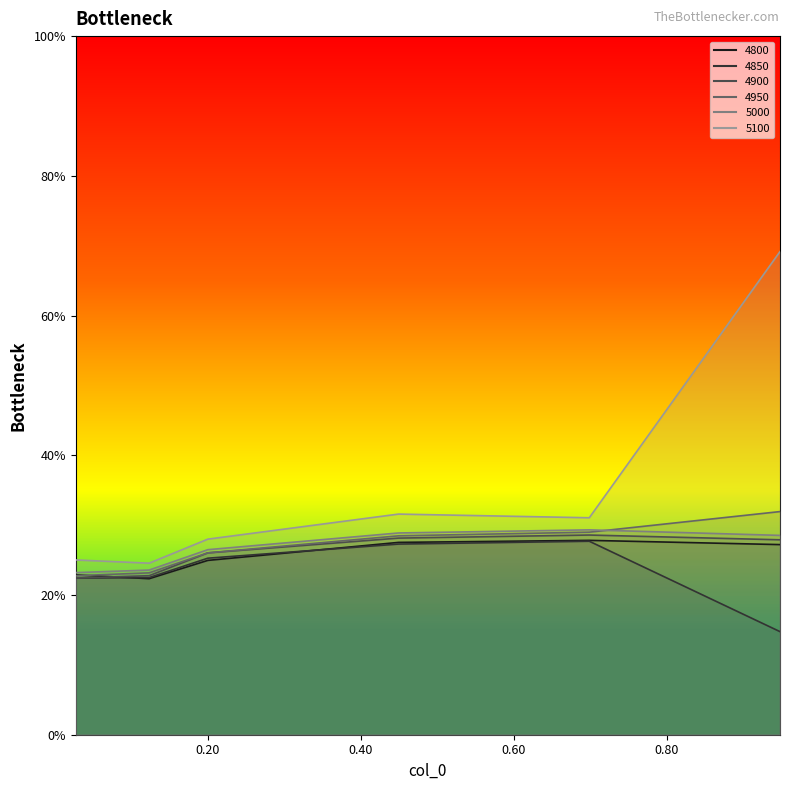

What is the maximum value shown in the chart?

0.7